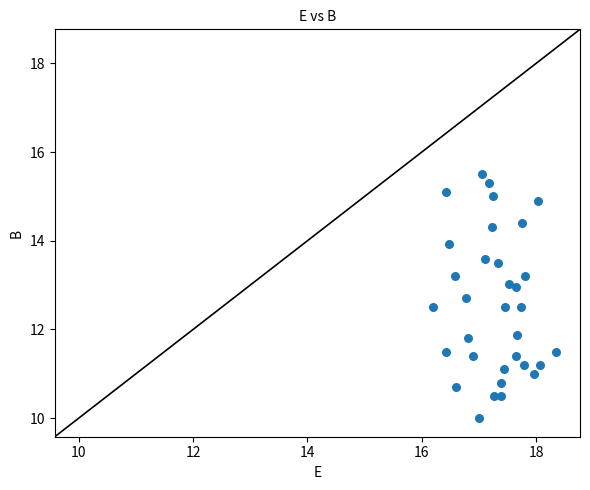

What is the range of Y values (max minus min)?

5.5